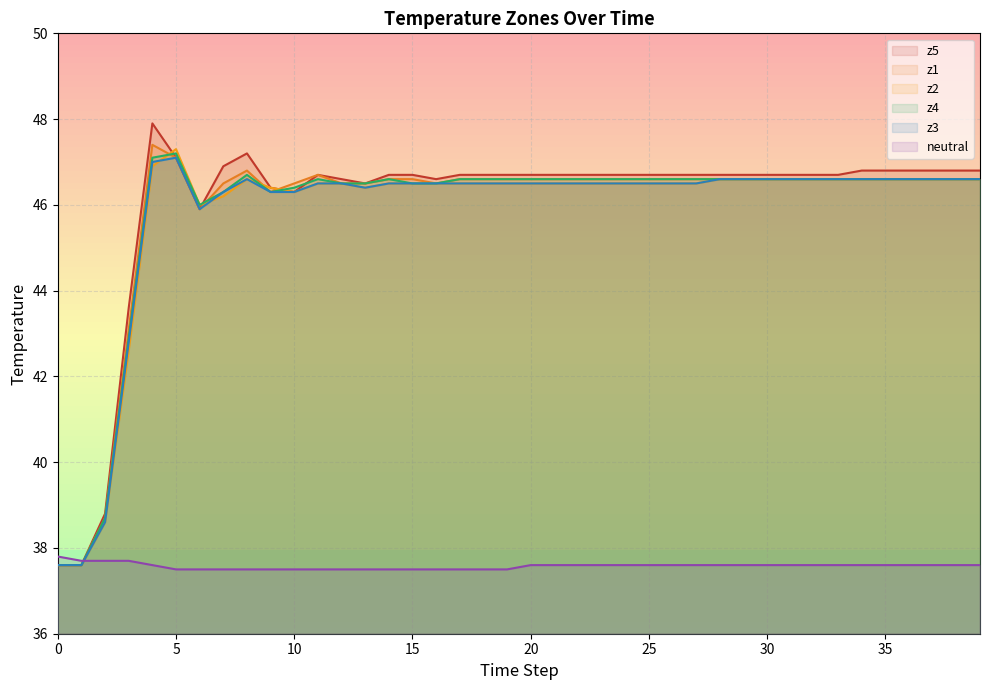

At how many categories does at least one series exceed 42?

37